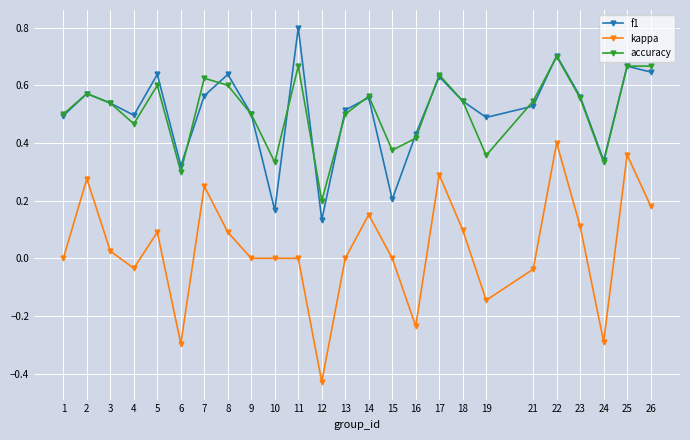

At which category does f1 reach its first local peak?

2